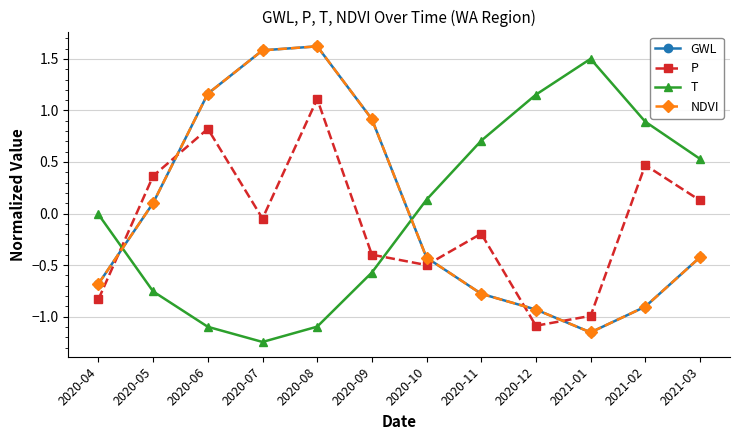

What position from the left is 2020-10?

7